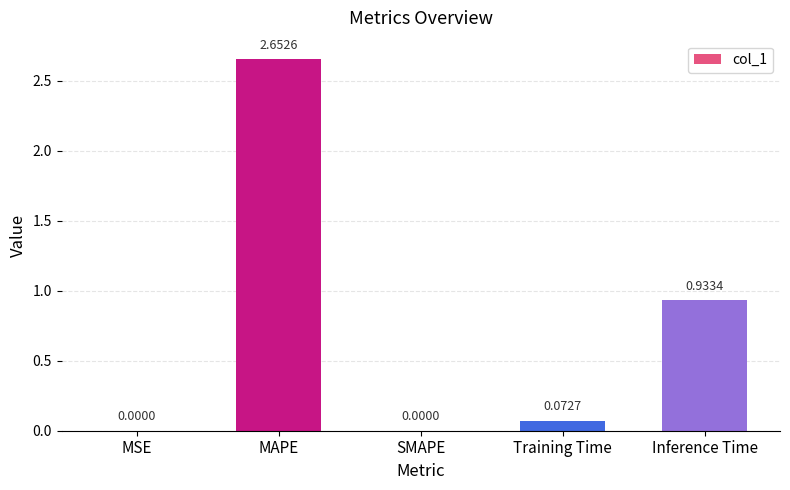

What is the change in value from Training Time to Inference Time?

+0.9